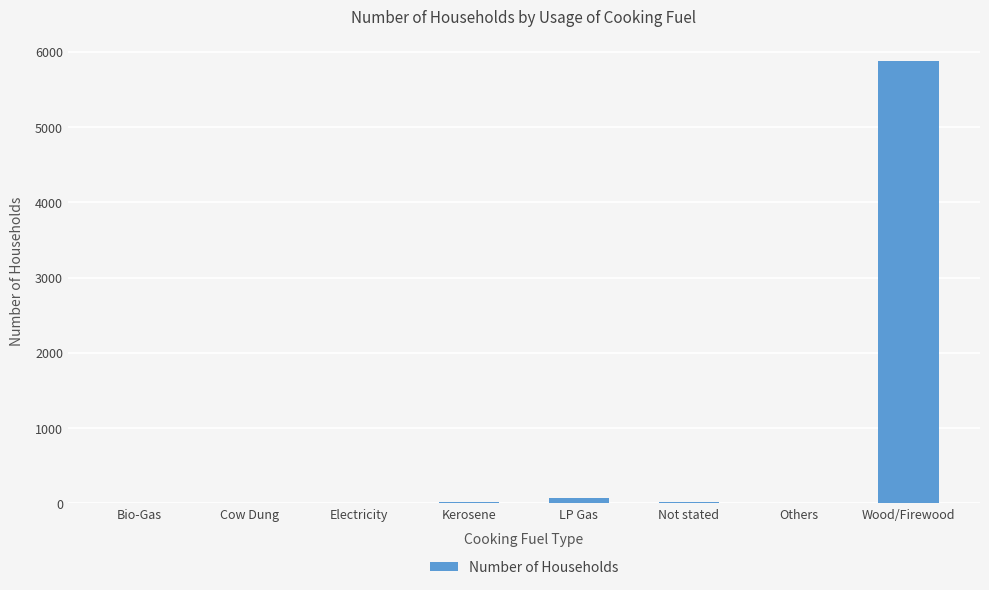

What is the sum of all values?

6009